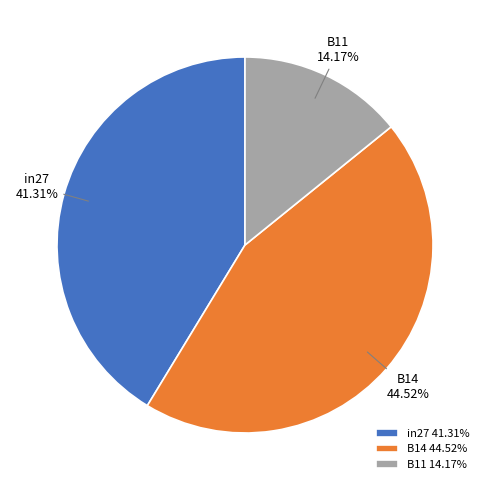

How many segments does this pie chart have?

3